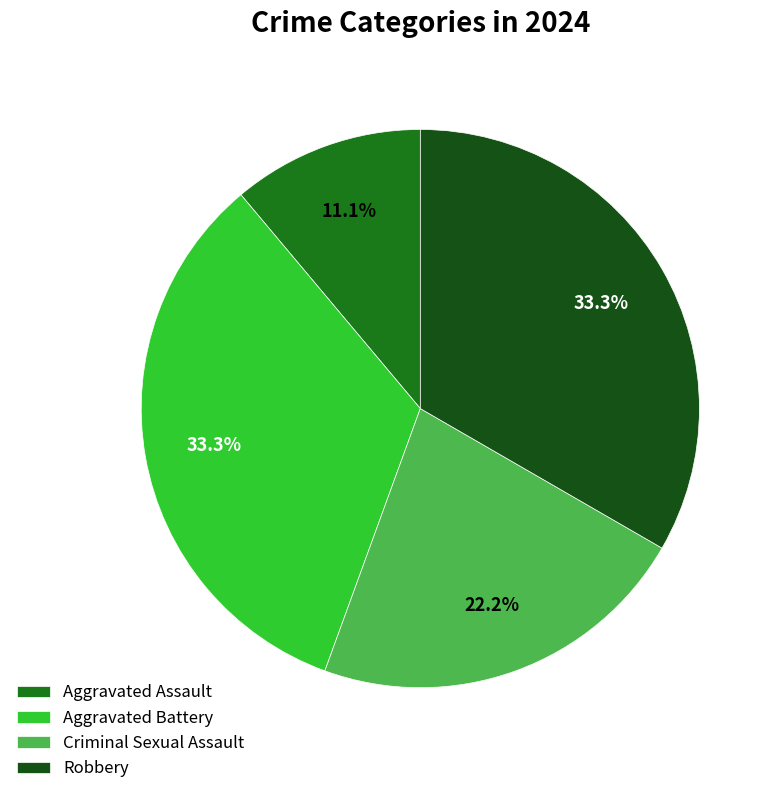

Which has a higher value, Aggravated Assault or Aggravated Battery?

Aggravated Battery